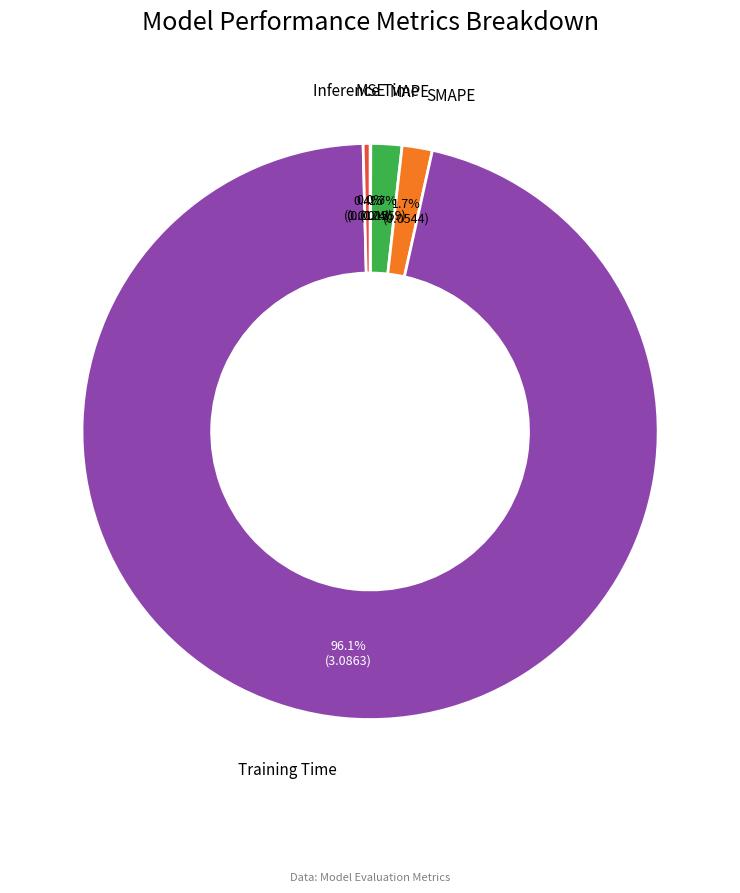

Is there a majority slice in this chart?

Yes